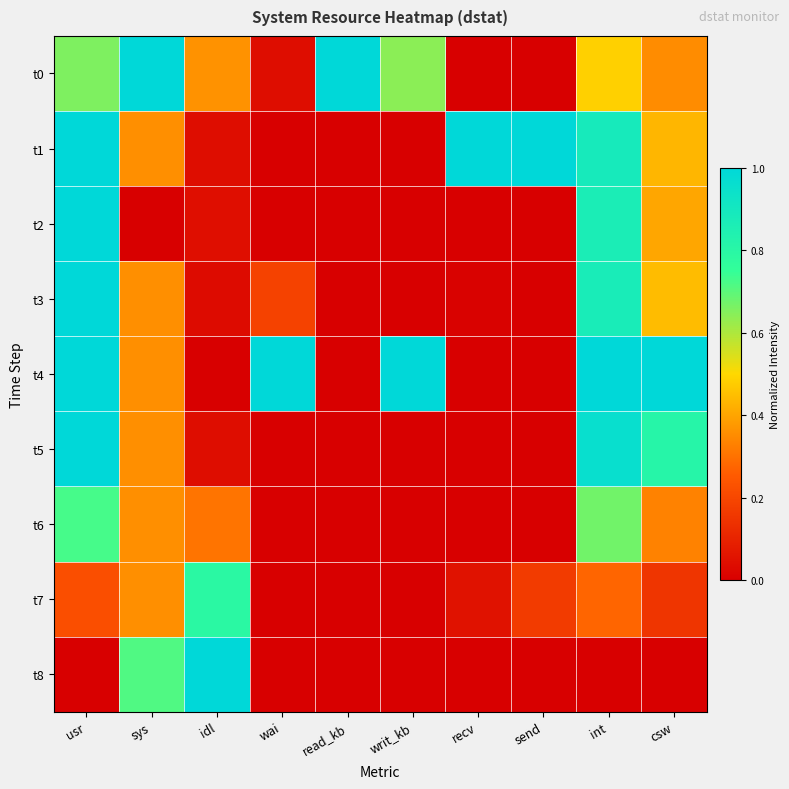

Between sys and send, which series saw the biggest shift?

t0